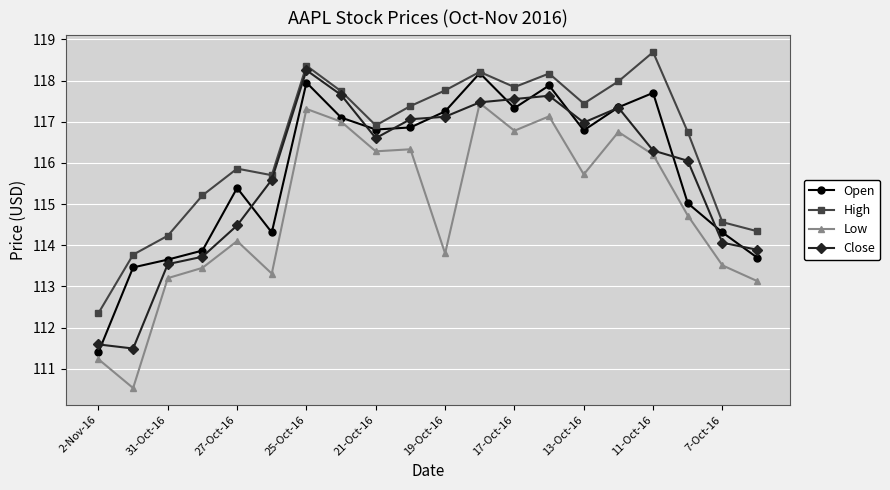

At how many categories does at least one series exceed 110?

20